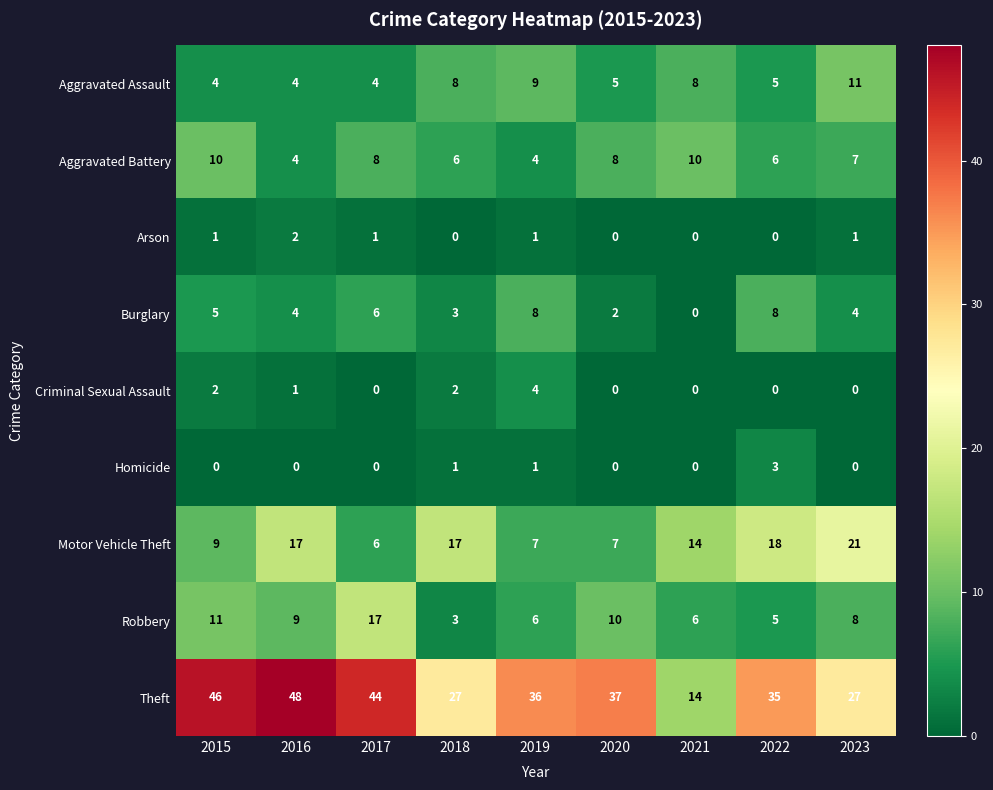

Between 2015 and 2016, which series saw the biggest shift?

Motor Vehicle Theft